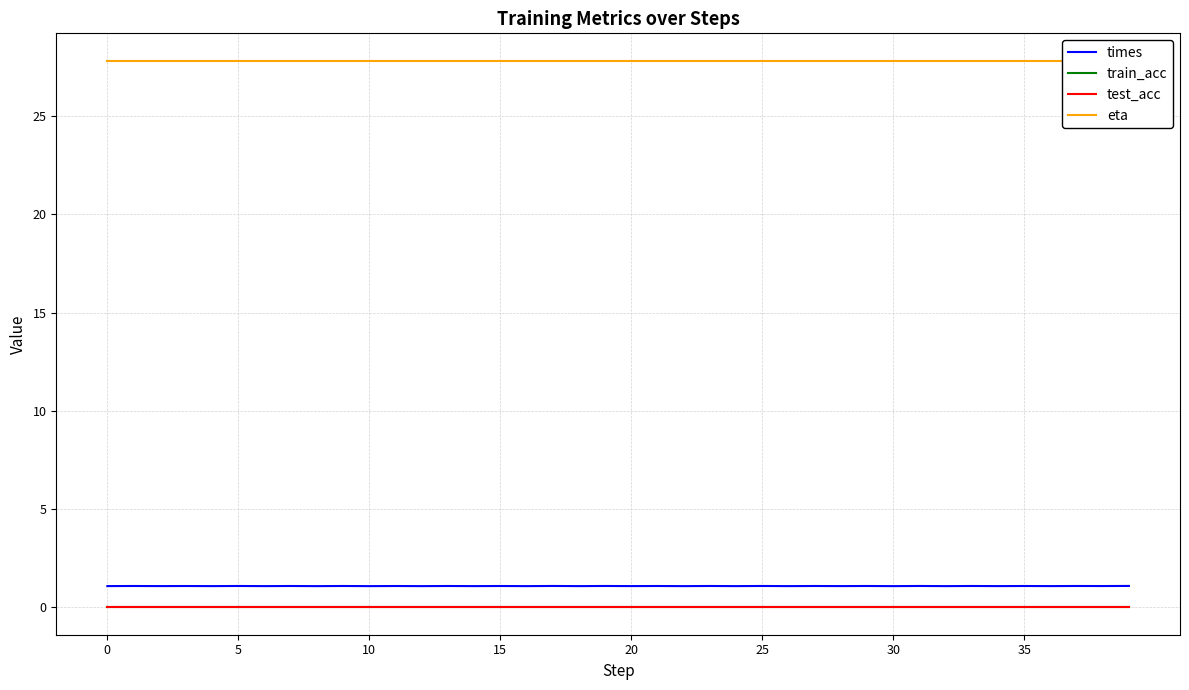

Is the value of train_acc at 22 greater than the value of test_acc at 27?

No